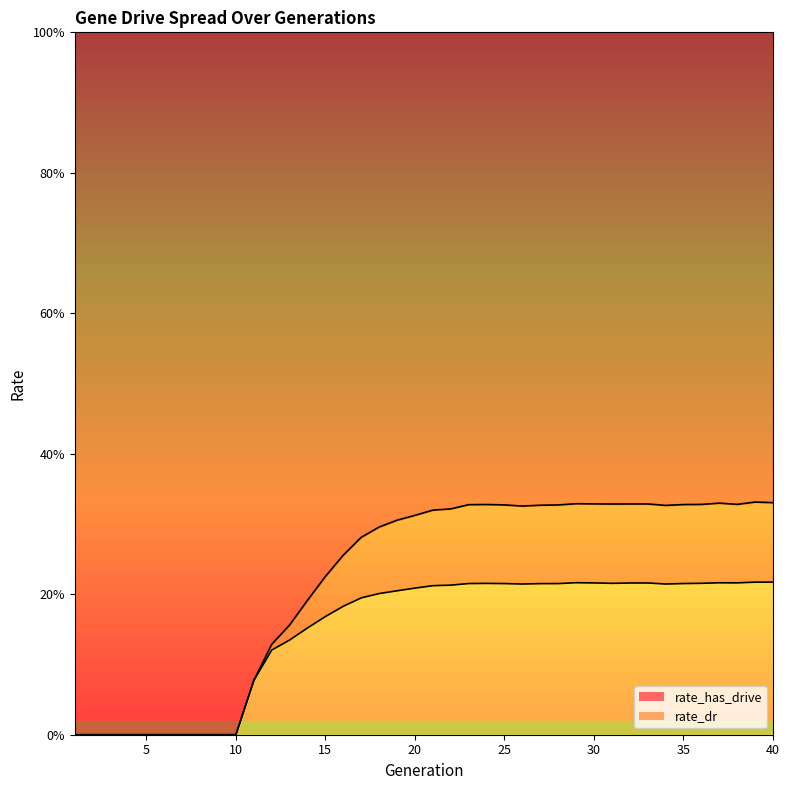

True or false: rate_dr has a value of 0.1 at 29.

False